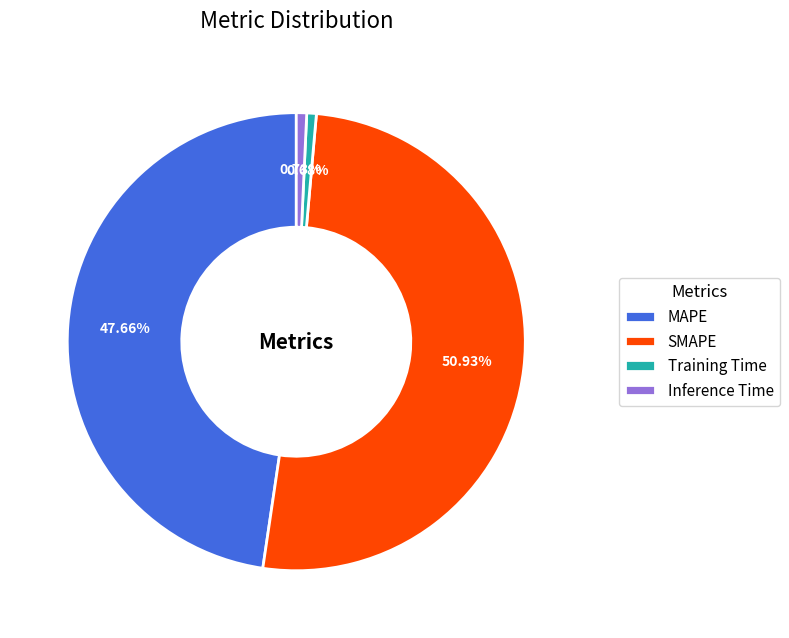

To the nearest percent, what is the difference between the largest and smallest slice percentages?

50%